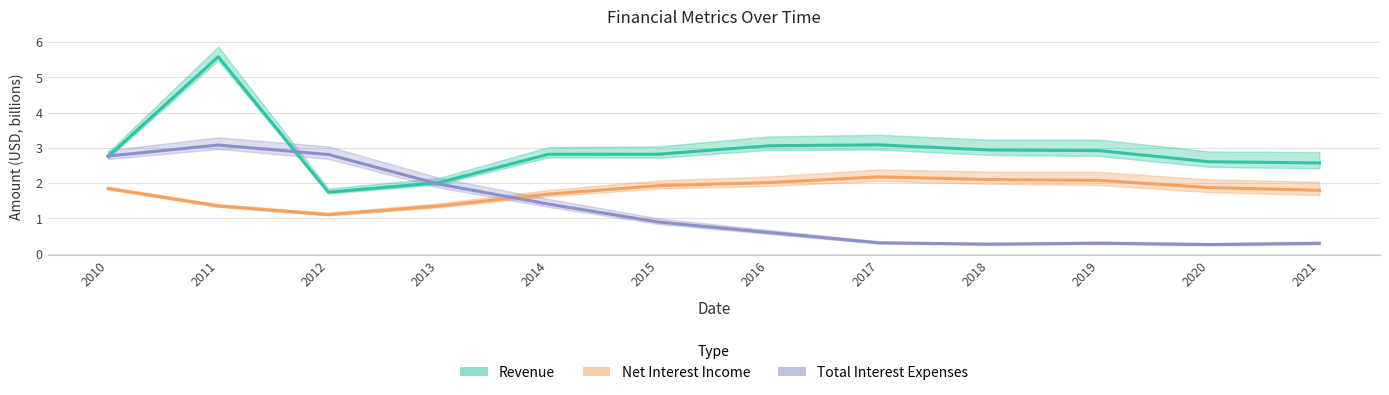

At how many categories does at least one series exceed 5?

1